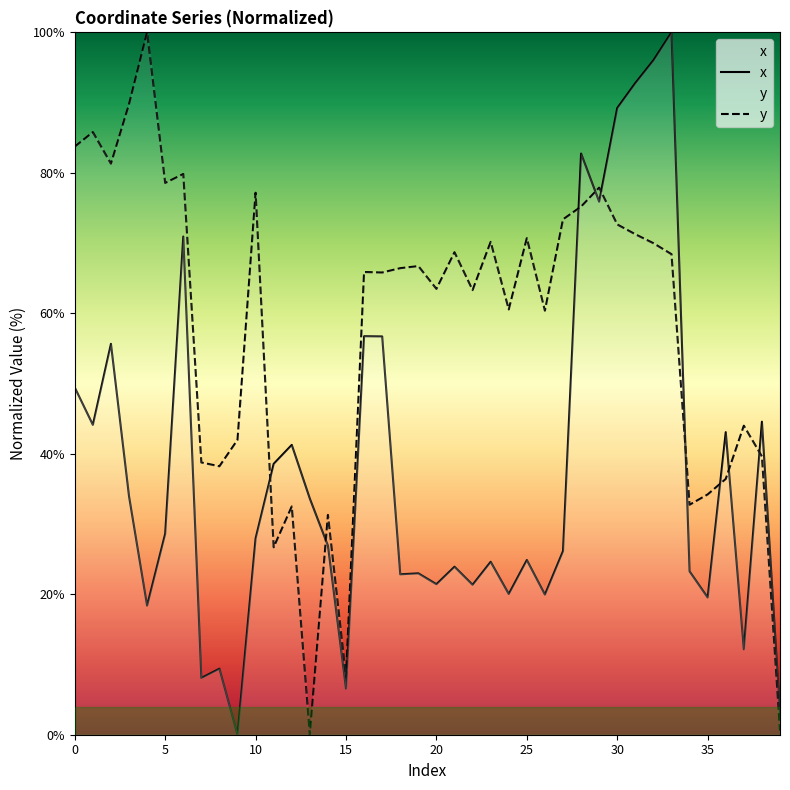

Reading left to right, list all the values displayed in this chart.

x: 49.4	44.1	55.7	34.0	18.4	28.6	70.9	8.1	9.4	0.0	28.0	38.6	41.3	33.6	26.9	6.6	56.7	56.7	22.8	23.0	21.4	23.9	21.4	24.6	20.0	24.9	20.0	26.1	82.7	75.9	89.2	92.8	96.0	100.0	23.3	19.5	43.1	12.2	44.6	3.1
y: 83.7	85.8	81.3	89.8	100.0	78.6	79.8	38.8	38.2	42.0	77.2	26.7	32.5	0.0	31.3	8.2	65.9	65.8	66.4	66.7	63.5	68.7	63.3	70.2	60.5	70.7	60.4	73.4	75.2	77.9	72.6	71.2	70.0	68.4	32.7	34.2	36.4	44.0	39.6	0.6